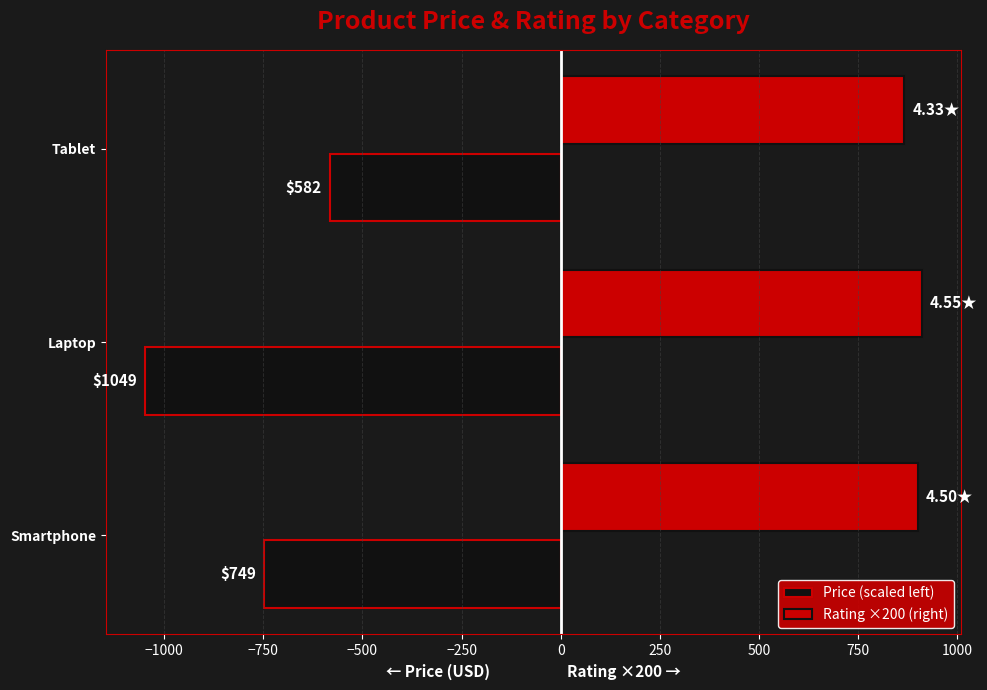

Rank the series by their average value, from highest to lowest.

Rating ×200 (right), Price (scaled left)